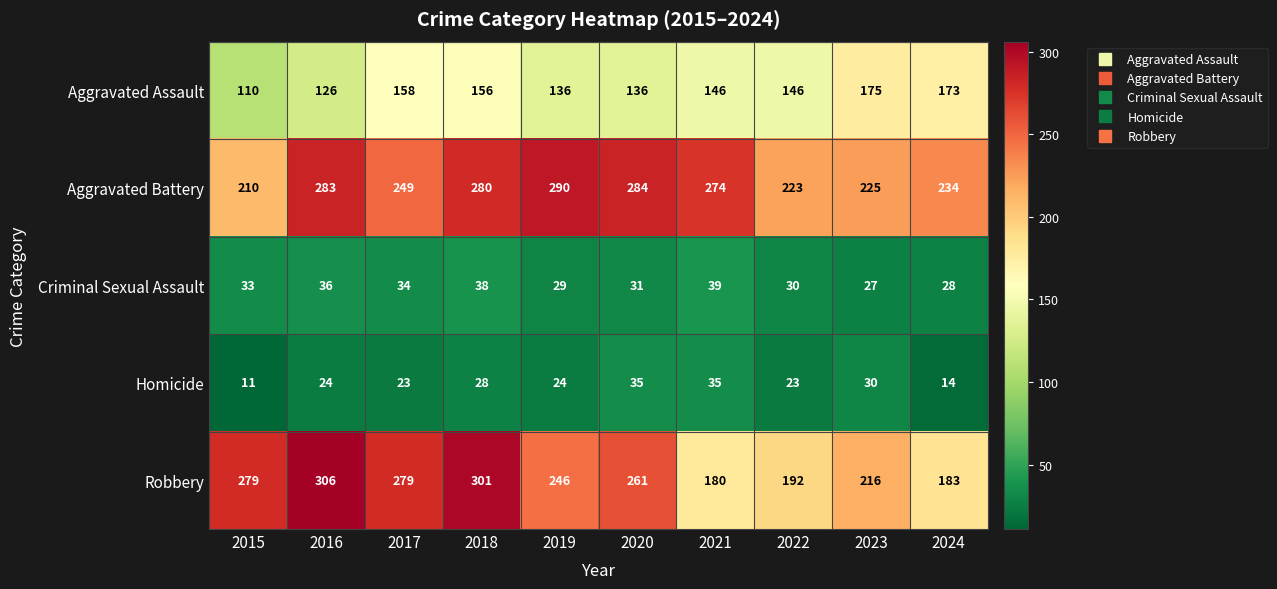

Which series has the widest spread of values?

Robbery